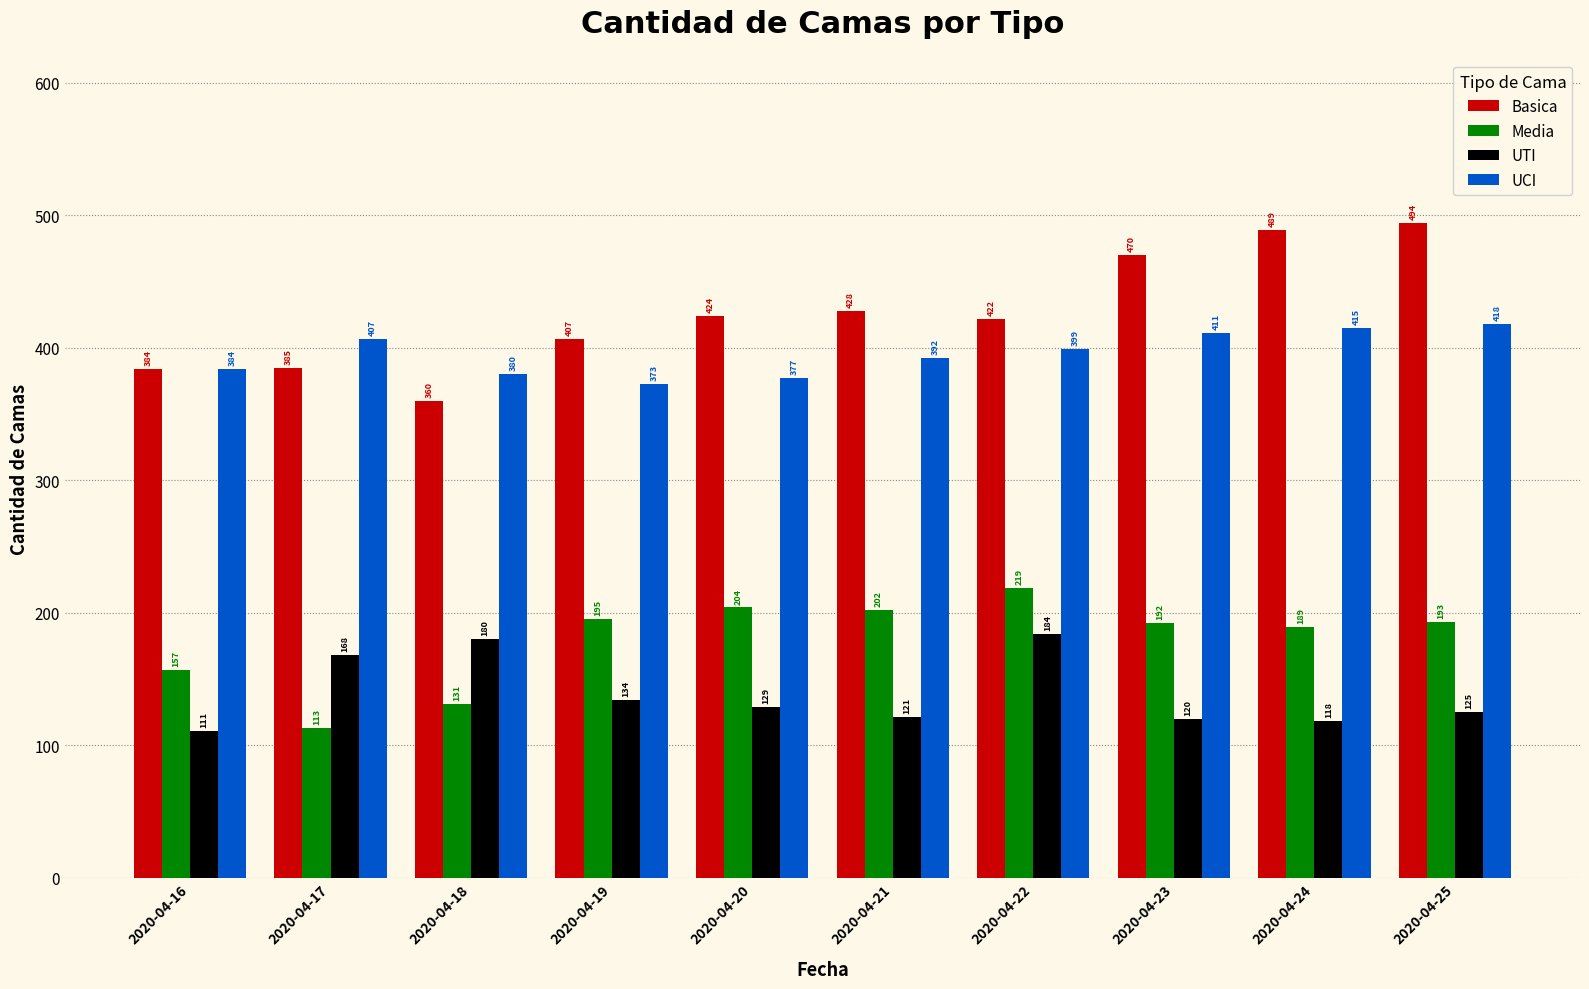

What is the spread (max minus min) of values at 2020-04-21?

307